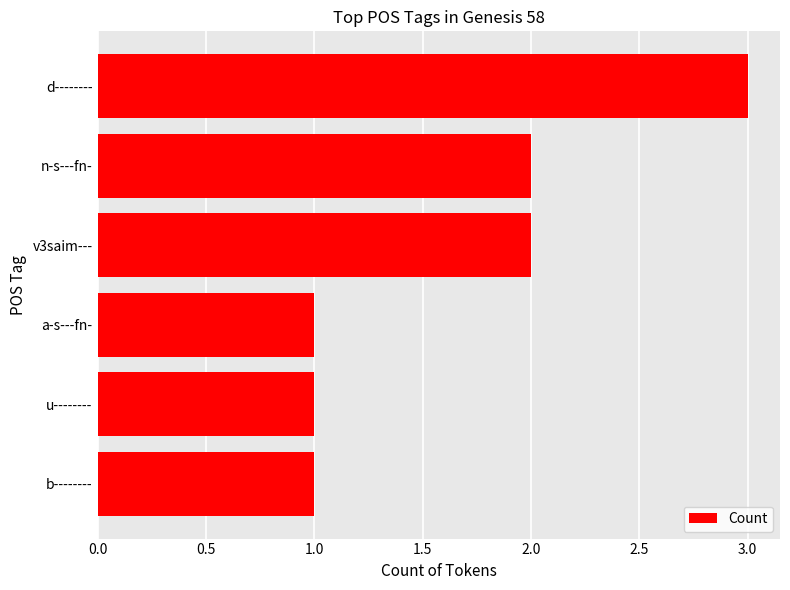

Reading bottom to top, what are all the values shown in this chart?

1	1	1	2	2	3